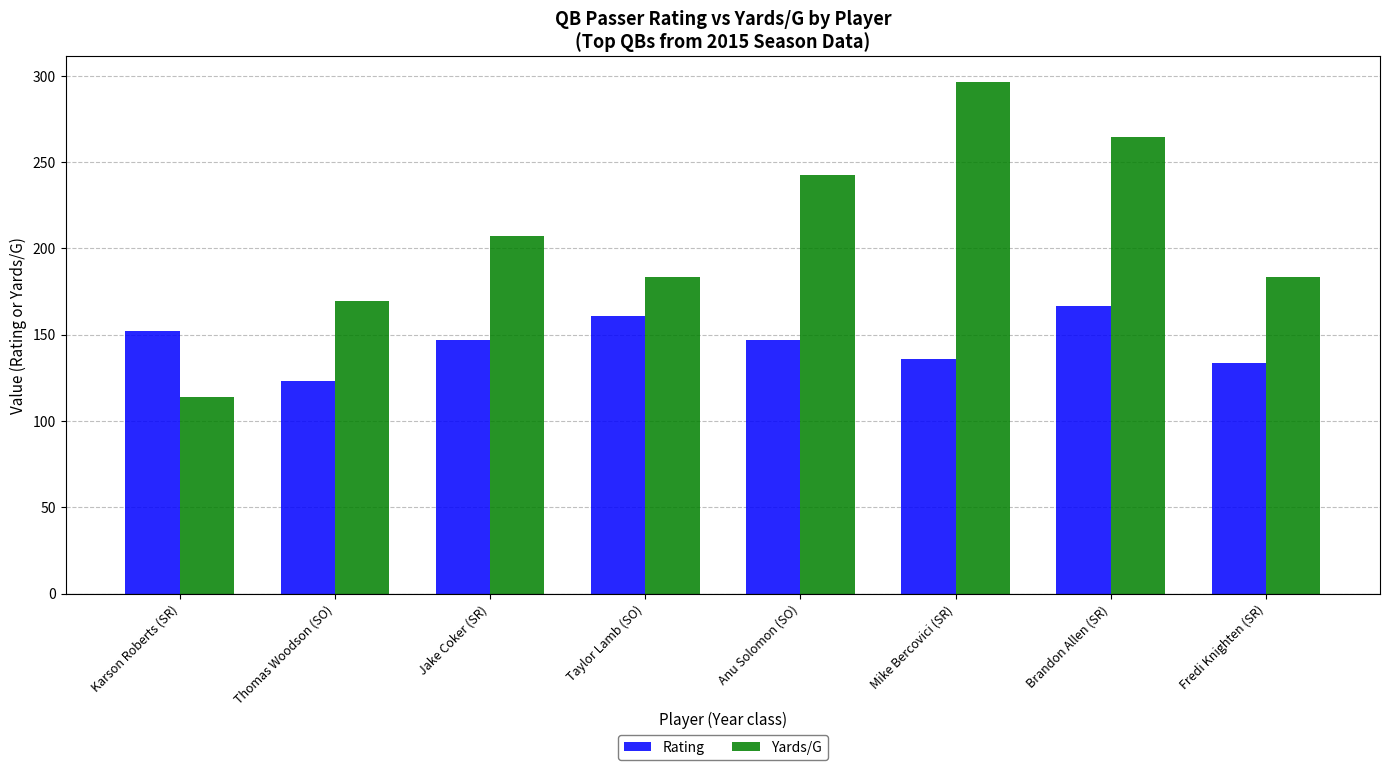

List the series in order of their overall mean, lowest first.

Rating, Yards/G